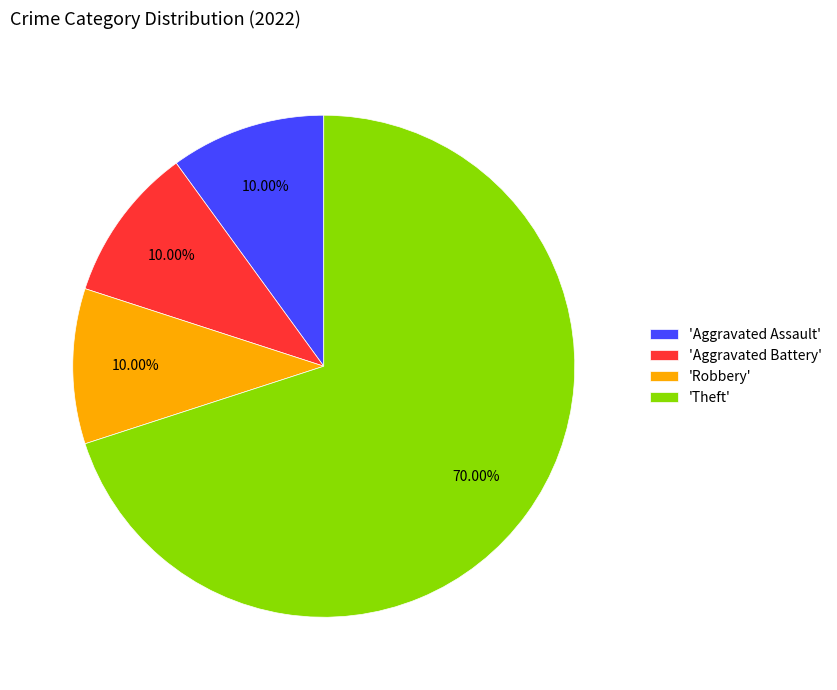

Which slice is the largest?

'Theft'